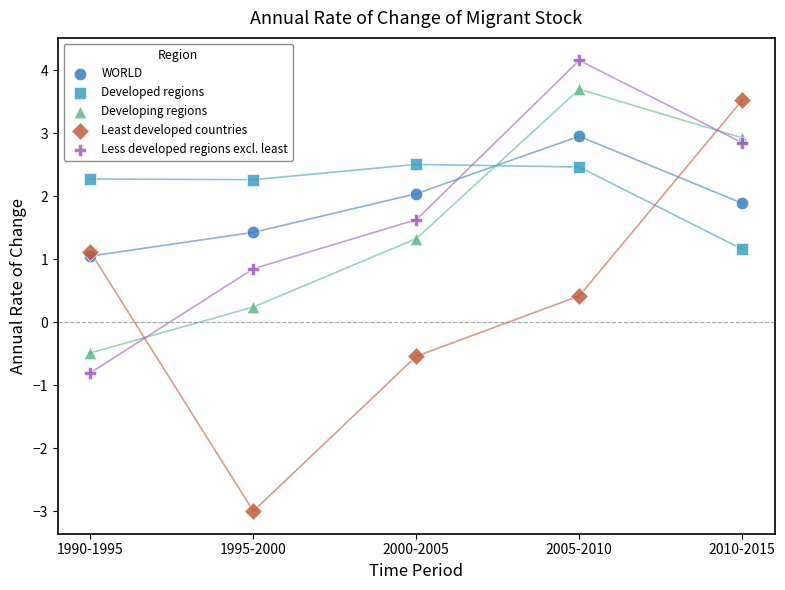

What are all the series names shown in the legend?

WORLD, Developed regions, Developing regions, Least developed countries, Less developed regions excl. least